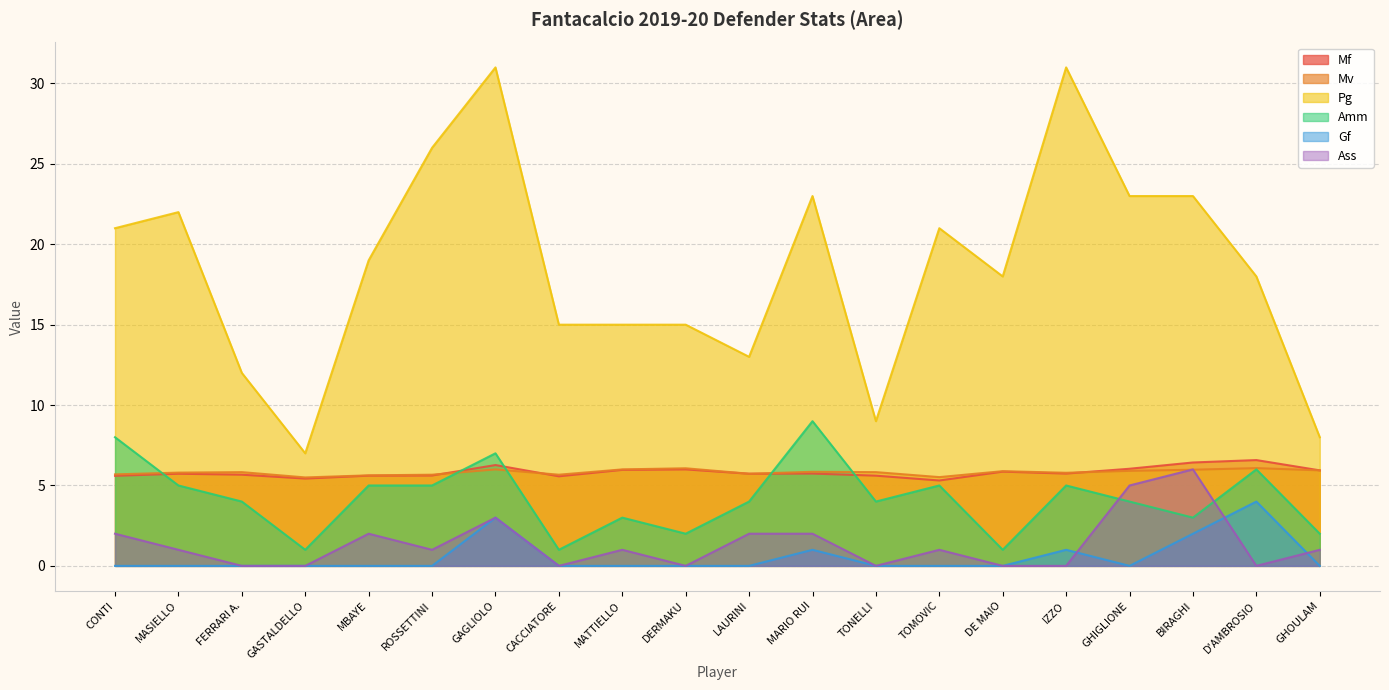

At which category does Mv reach its first local valley?

GASTALDELLO